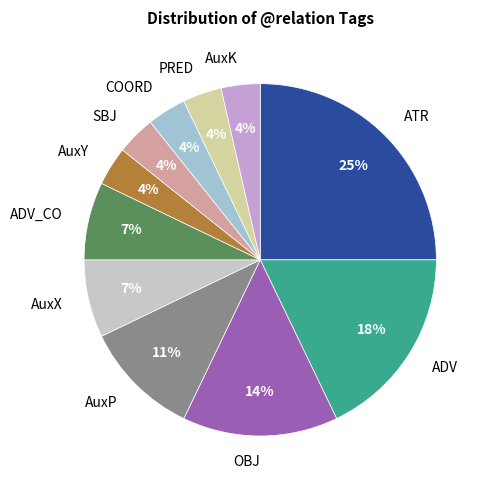

The AuxX slice represents 1% of the pie. True or false?

False